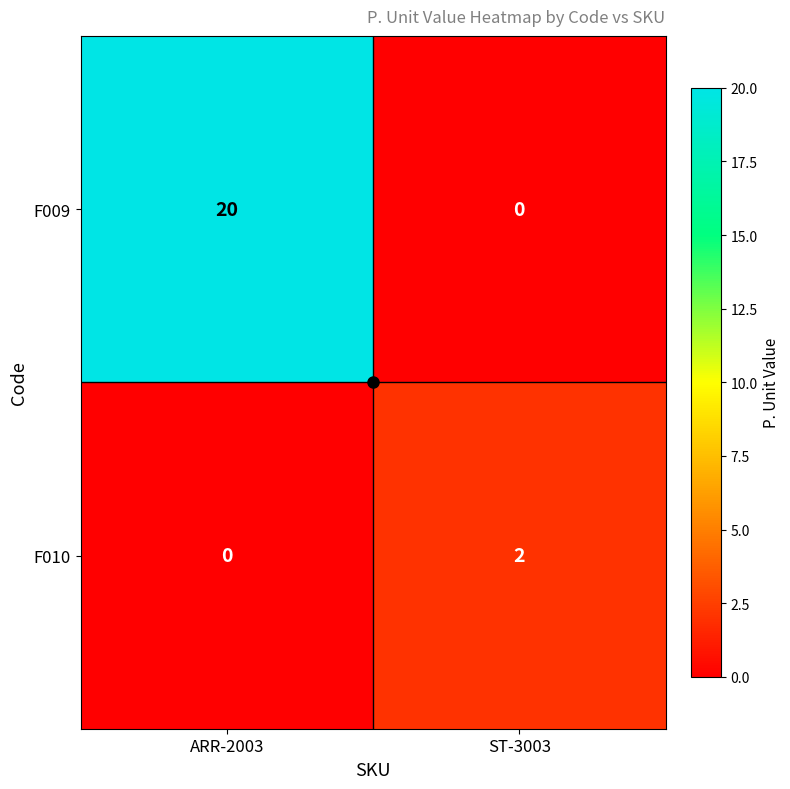

Where is F010 nearest to the value 1?

ARR-2003